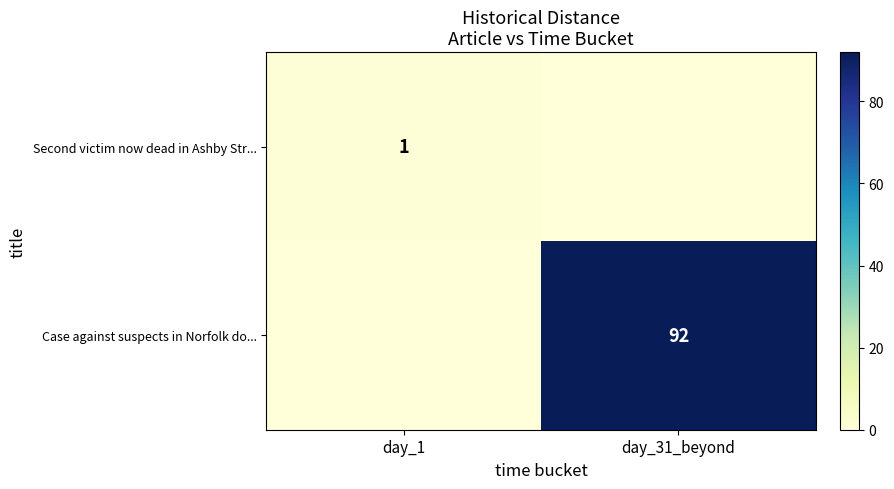

Is it true that Case against suspects in Norfolk do... equals 136 at day_31_beyond?

False